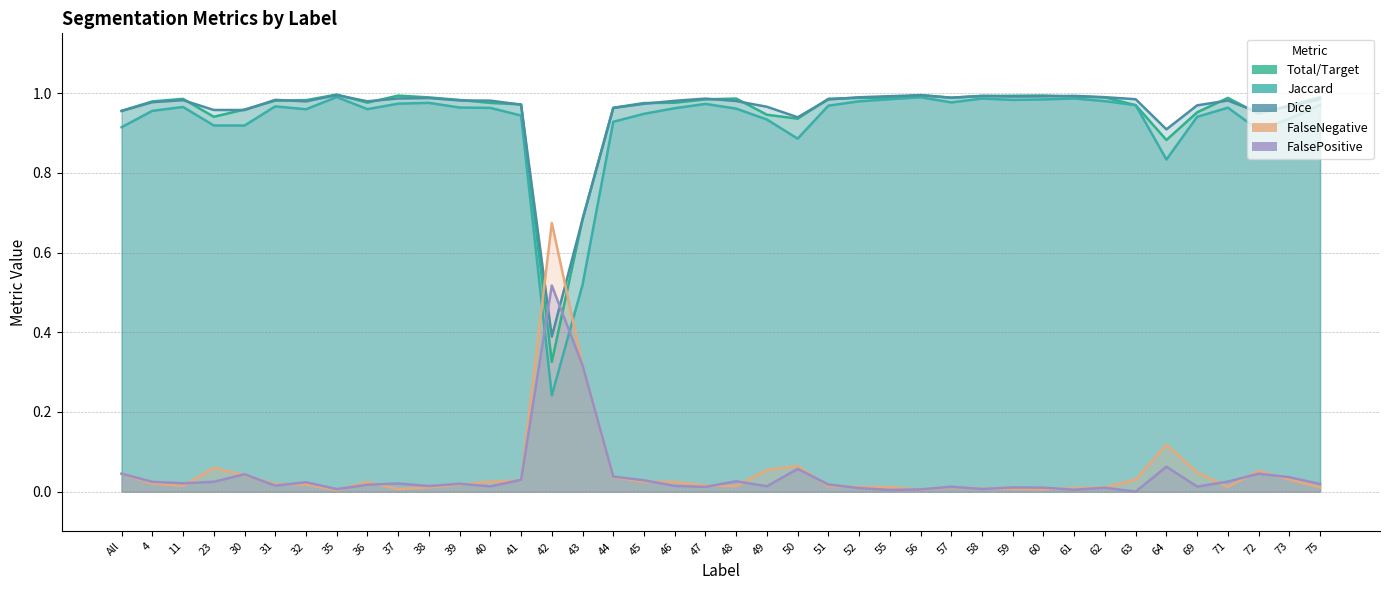

The Dice series shows 1.0 at All. True or false?

True